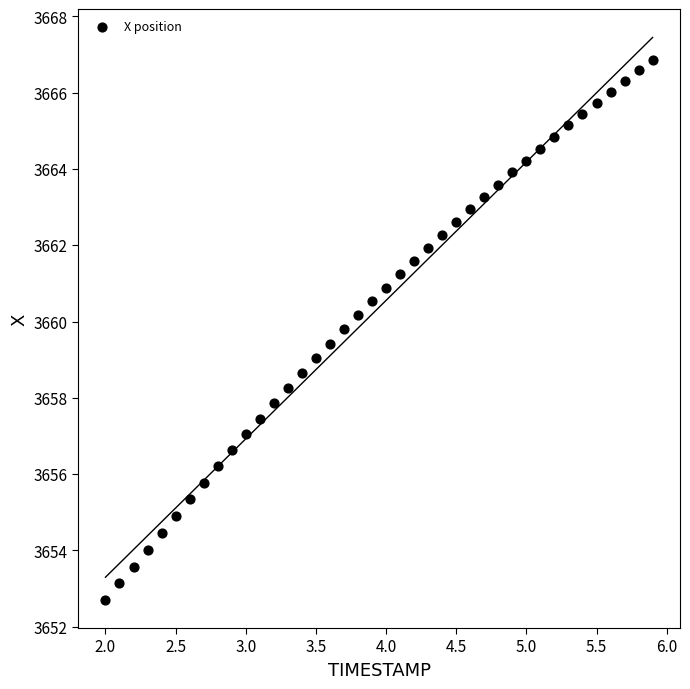

What is the range of Y values (max minus min)?

14.2